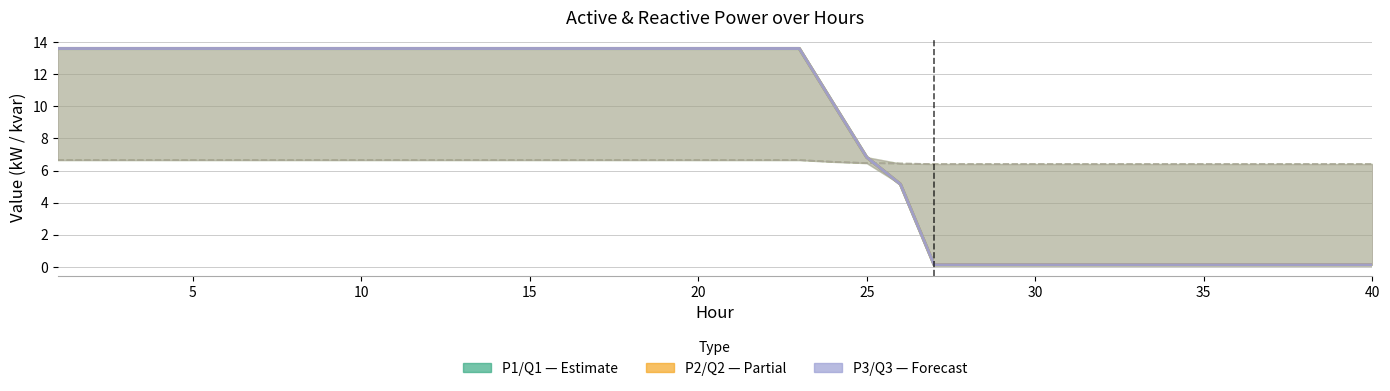

Which series has the largest range (max minus min)?

P2 (kW) — Partial